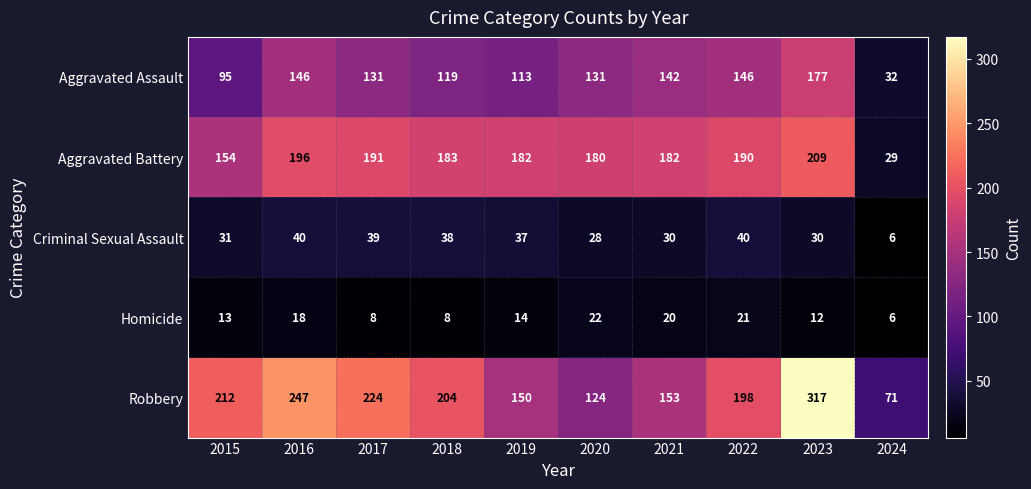

Which category has the lowest value across all series?

2024